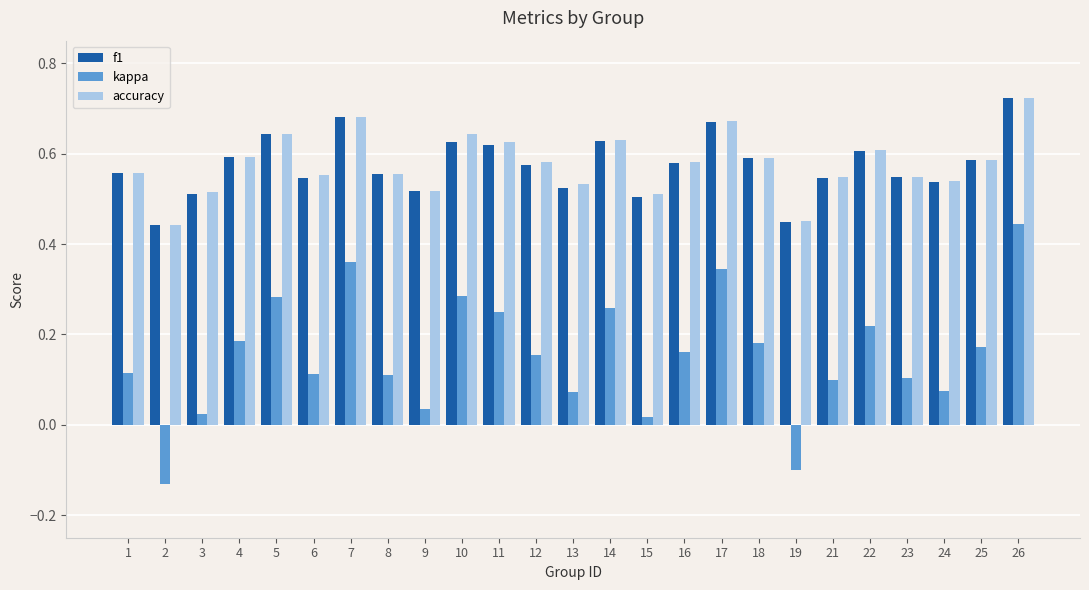

Which series has the largest range (max minus min)?

kappa